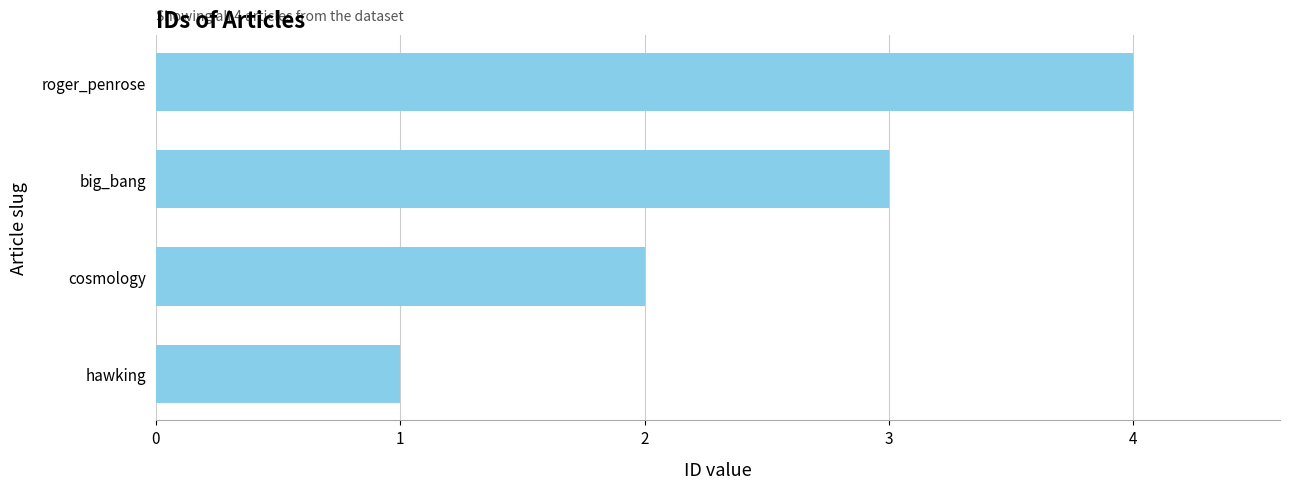

What is the sum of all values?

10